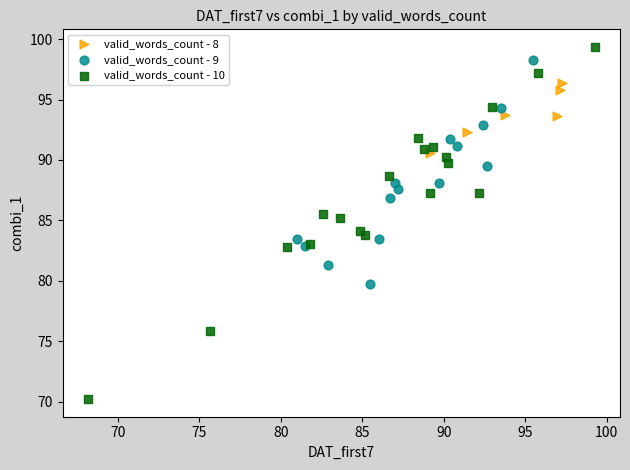

What are all the series names shown in the legend?

valid_words_count - 8, valid_words_count - 9, valid_words_count - 10